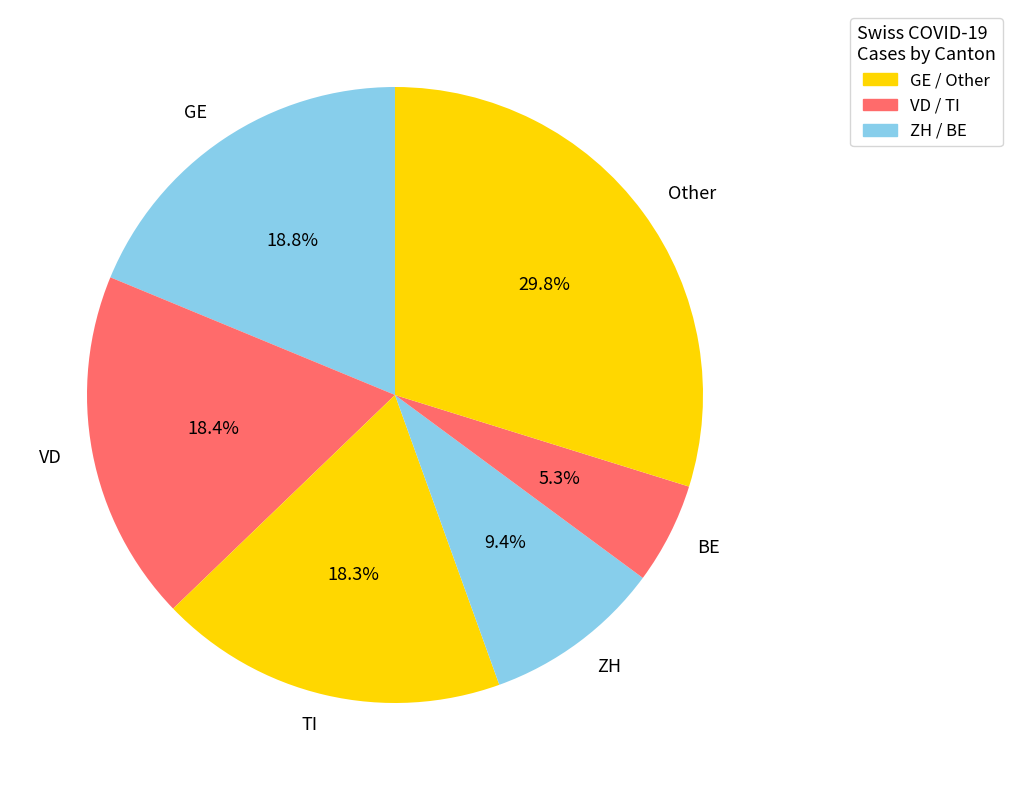

Approximately how many times larger is the value at GE compared to VD?

1.0